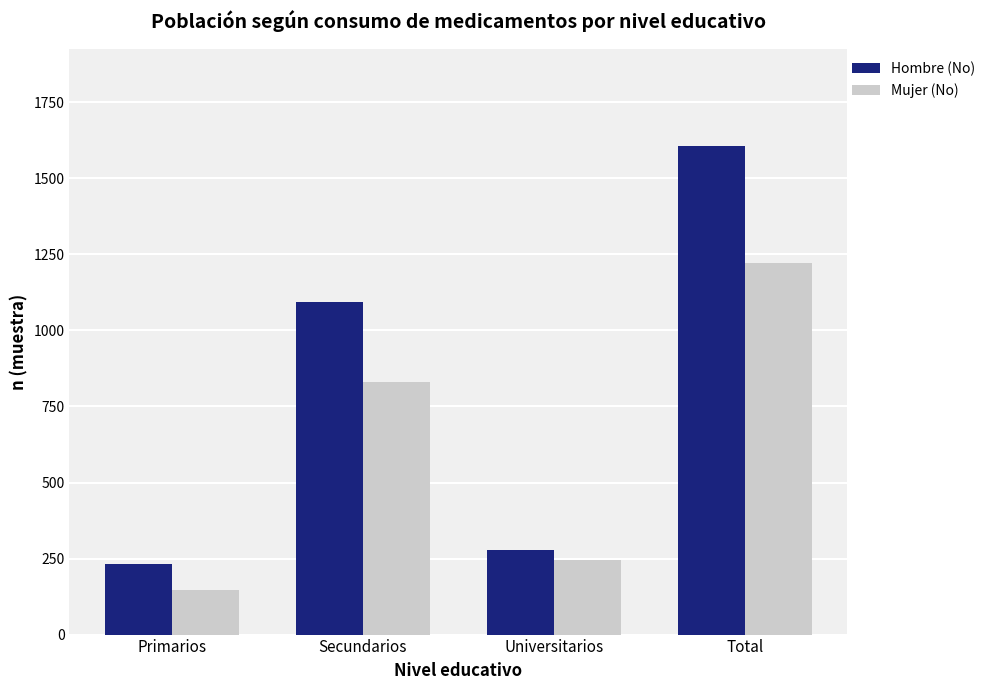

Reading left to right, extract all data points from this chart.

Hombre (No): 232	1095	278	1605
Mujer (No): 147	832	244	1223